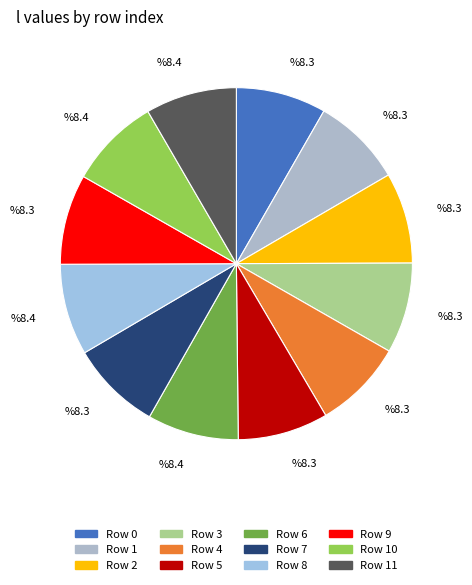

Rank the categories by value from highest to lowest.

8, 6, 11, 10, 2, 7, 3, 1, 5, 9, 0, 4